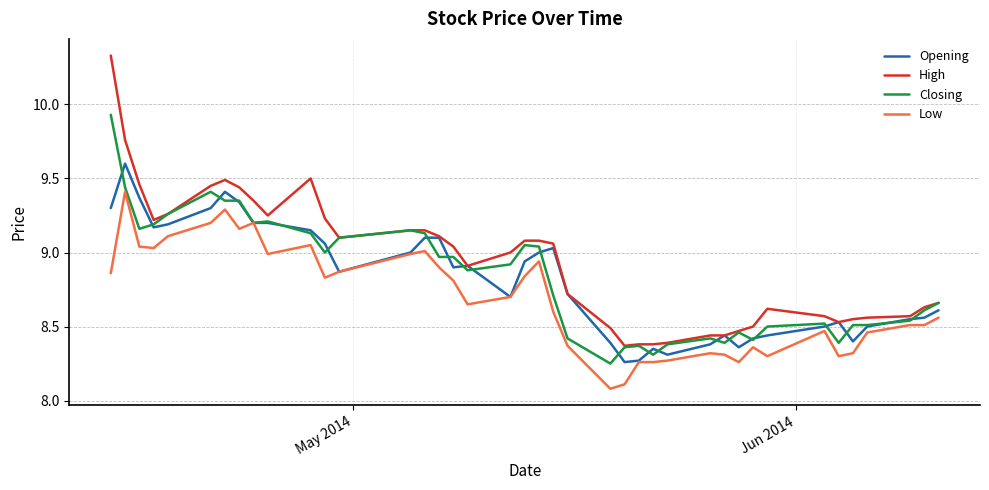

True or false: High and Low intersect in this chart.

False